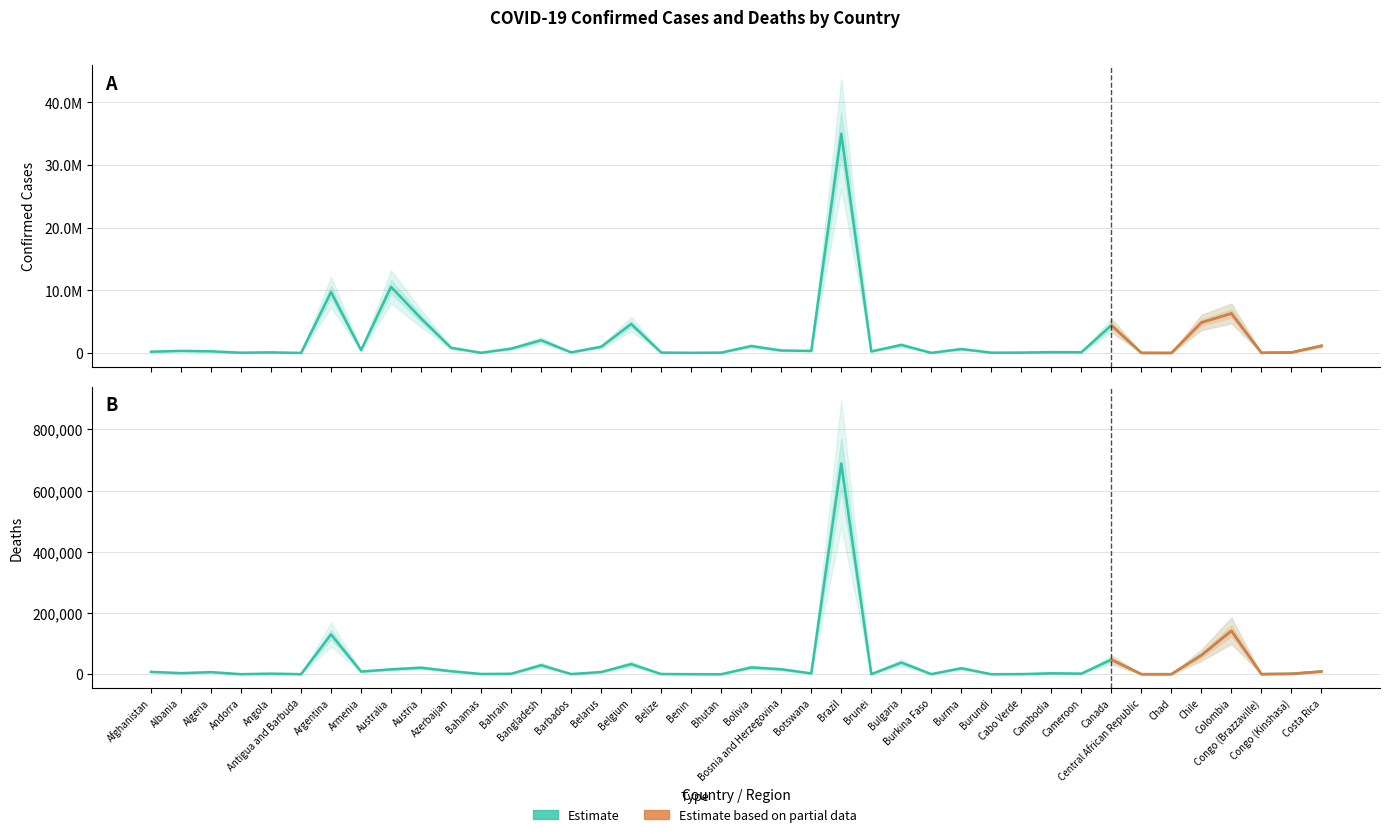

How many interior local peaks does the Deaths series have?

13